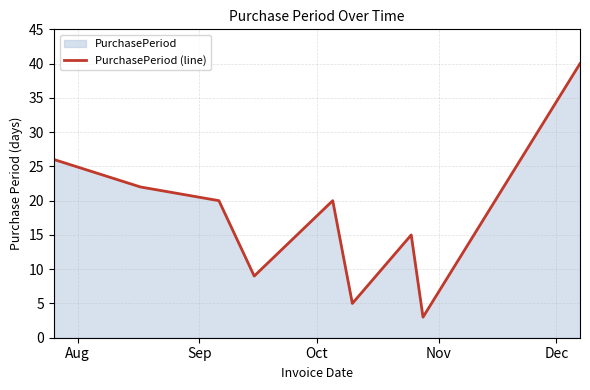

What is the smallest value displayed?

3